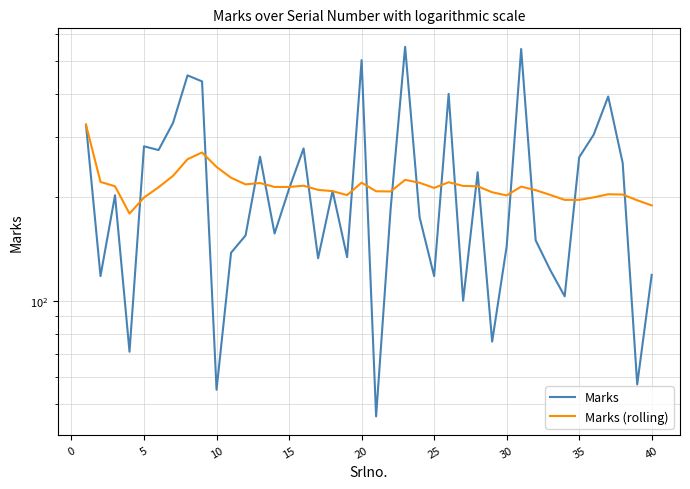

Reading left to right, extract all data points from this chart.

Marks: 326.0	118.0	203.0	71.0	282.0	275.0	330.0	454.0	436.0	55.0	138.0	155.0	263.0	157.0	212.0	278.0	133.0	209.0	134.0	503.0	46.0	185.0	550.0	175.0	118.0	401.0	100.0	237.0	76.0	144.0	542.0	150.0	123.0	103.0	262.0	305.0	394.0	252.0	57.0	119.0
Marks (rolling): 326.0	222.0	215.7	179.5	200.0	214.2	231.3	258.6	270.6	245.5	228.4	218.4	220.4	214.6	214.7	216.4	210.5	208.7	203.3	220.9	208.5	208.2	225.2	220.8	213.3	221.5	216.2	215.6	207.1	202.8	215.2	210.1	203.5	196.8	196.9	200.1	204.4	204.0	196.3	189.6